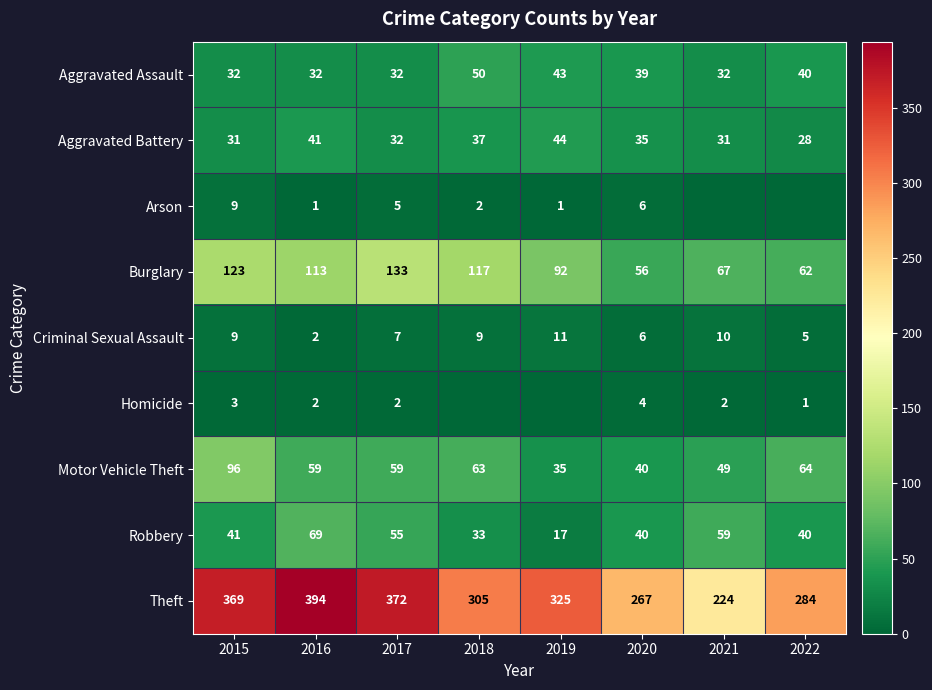

Is the value of Robbery at 2021 greater than the value of Burglary at 2020?

Yes